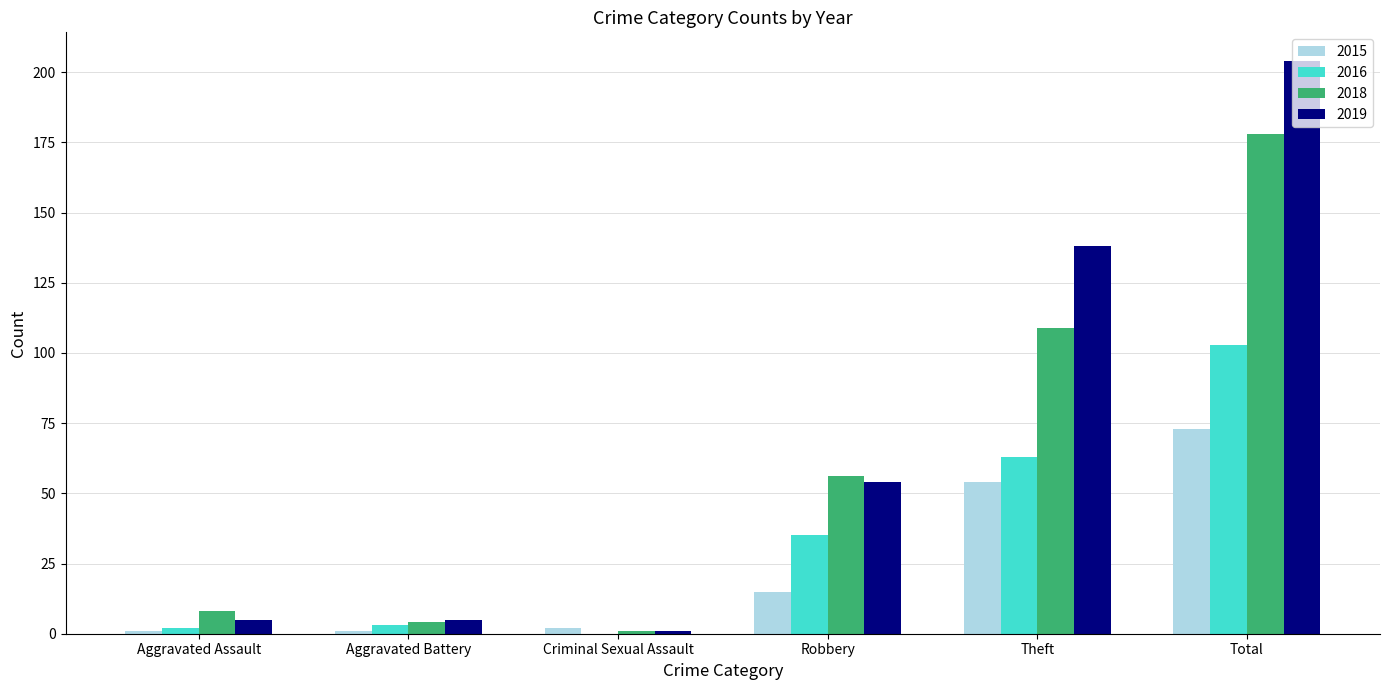

Count the number of categories in the chart.

6